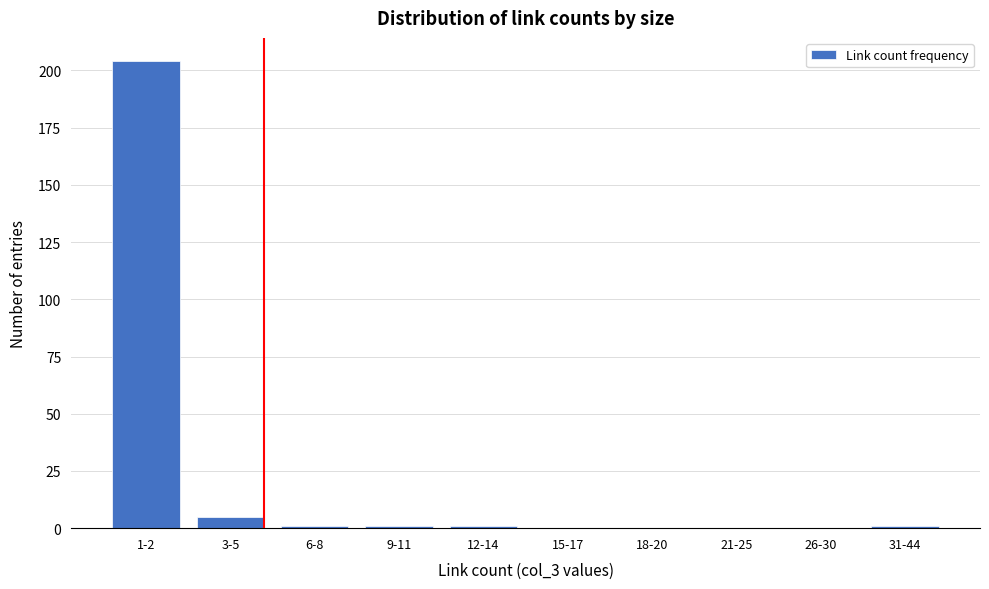

Reading left to right, transcribe all the data shown in this chart.

1-2=204	3-5=5	6-8=1	9-11=1	12-14=1	15-17=0	18-20=0	21-25=0	26-30=0	31-44=1